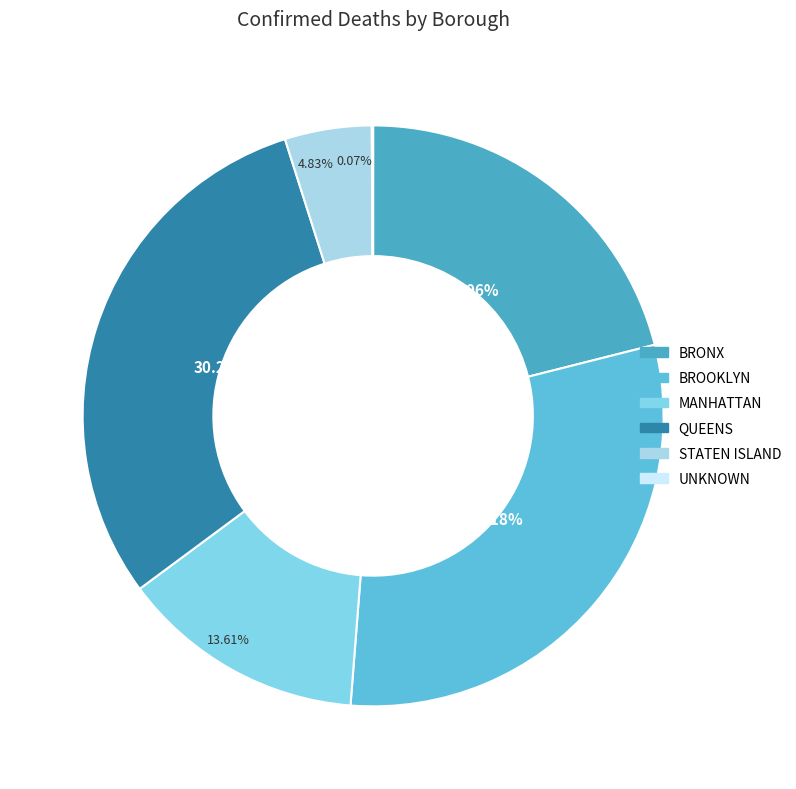

To the nearest percent, what is the average slice percentage?

17%